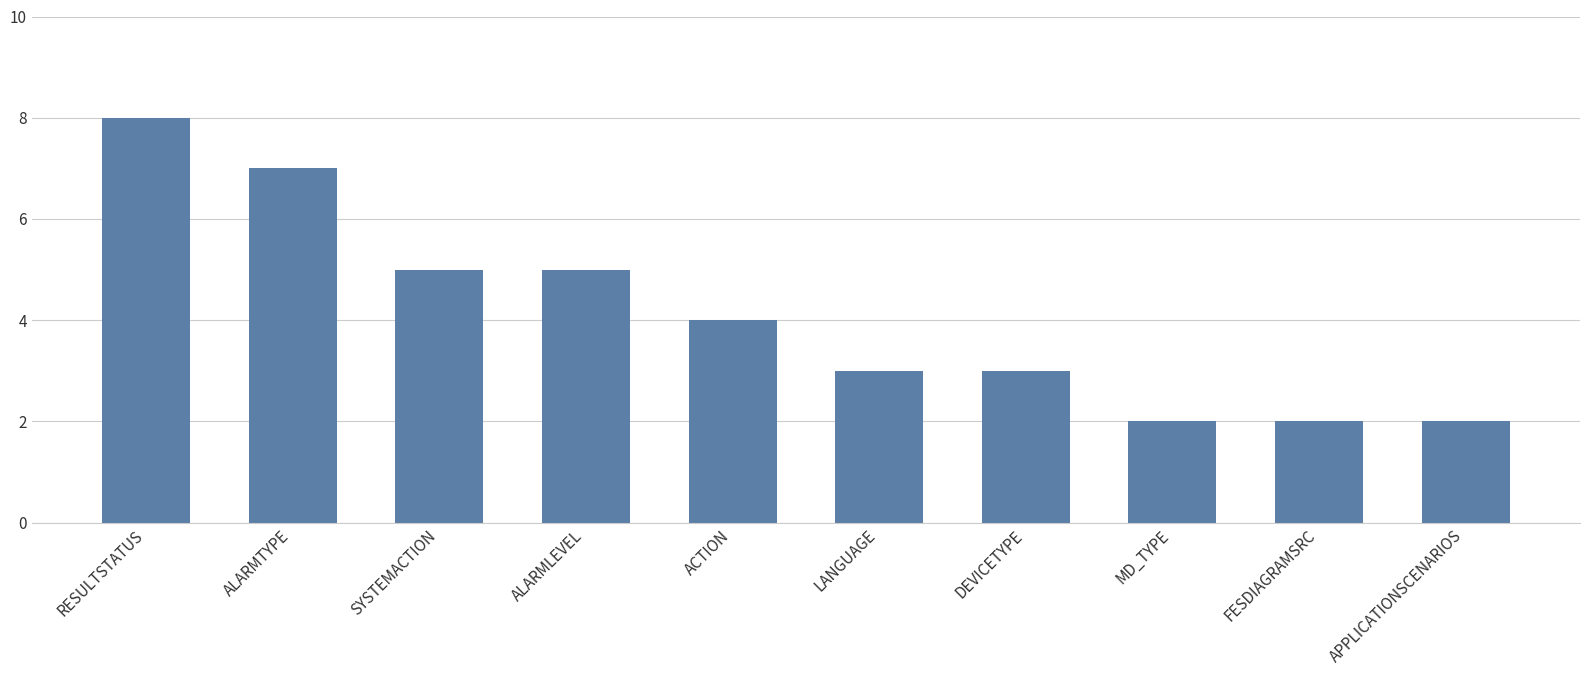

Reading left to right, extract all data points from this chart.

8	7	5	5	4	3	3	2	2	2